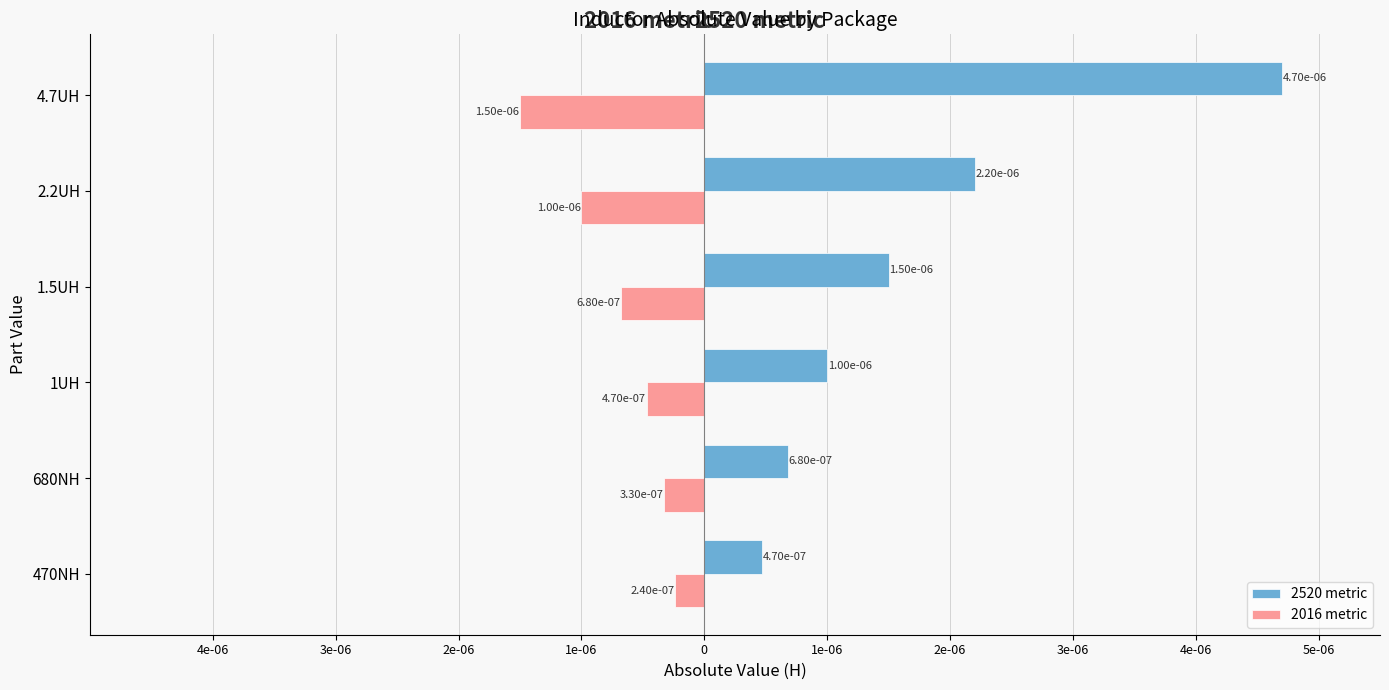

What are all the series names shown in the legend?

2520 metric, 2016 metric